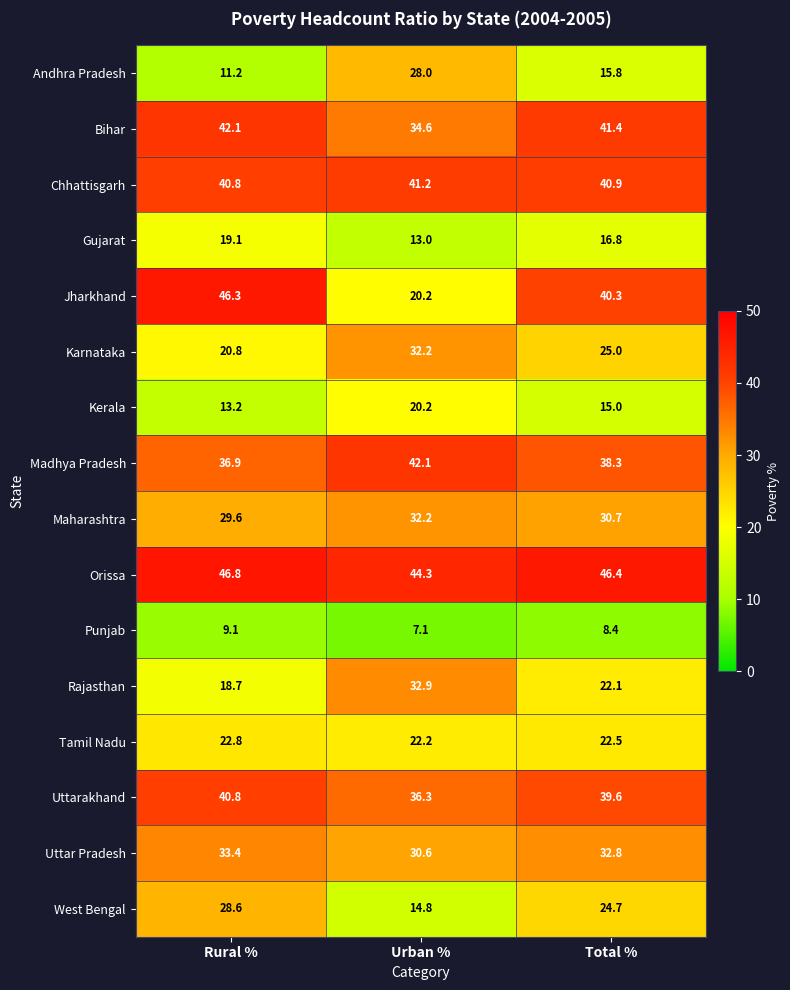

What is the spread (max minus min) of values at Total %?

38.0